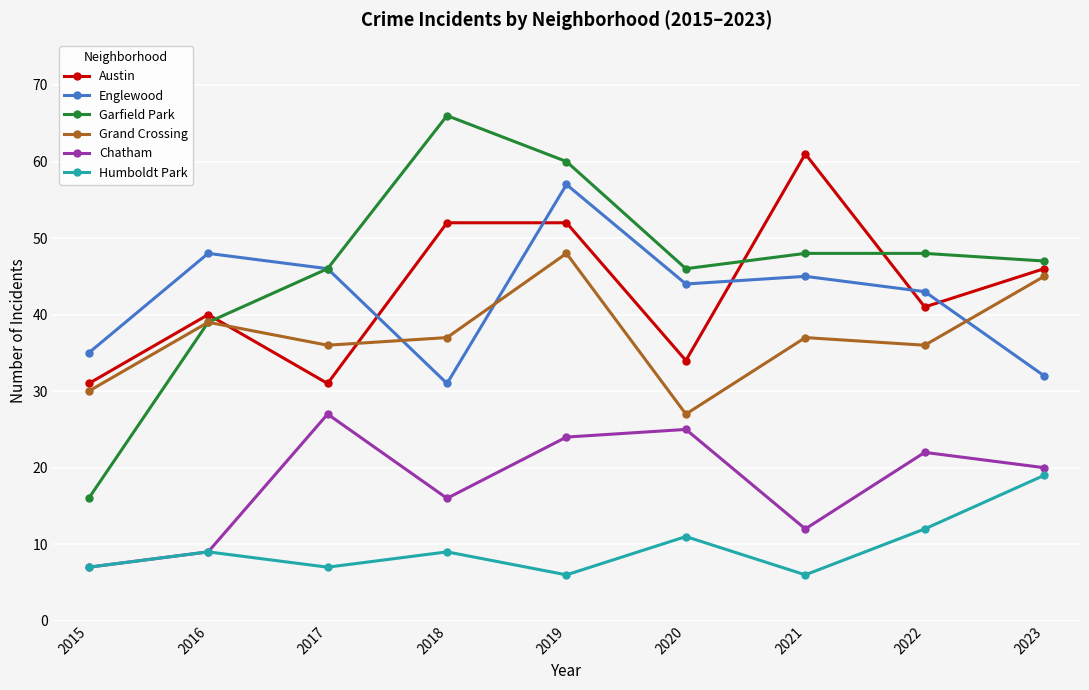

Where do Austin and Englewood first cross each other?

2017 and 2018